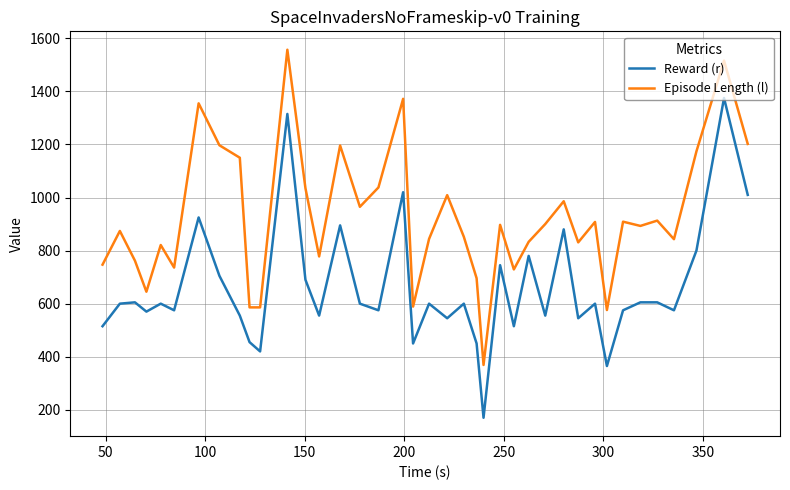

What is the difference between the second highest and second lowest values in the Episode Length (l) series?

940